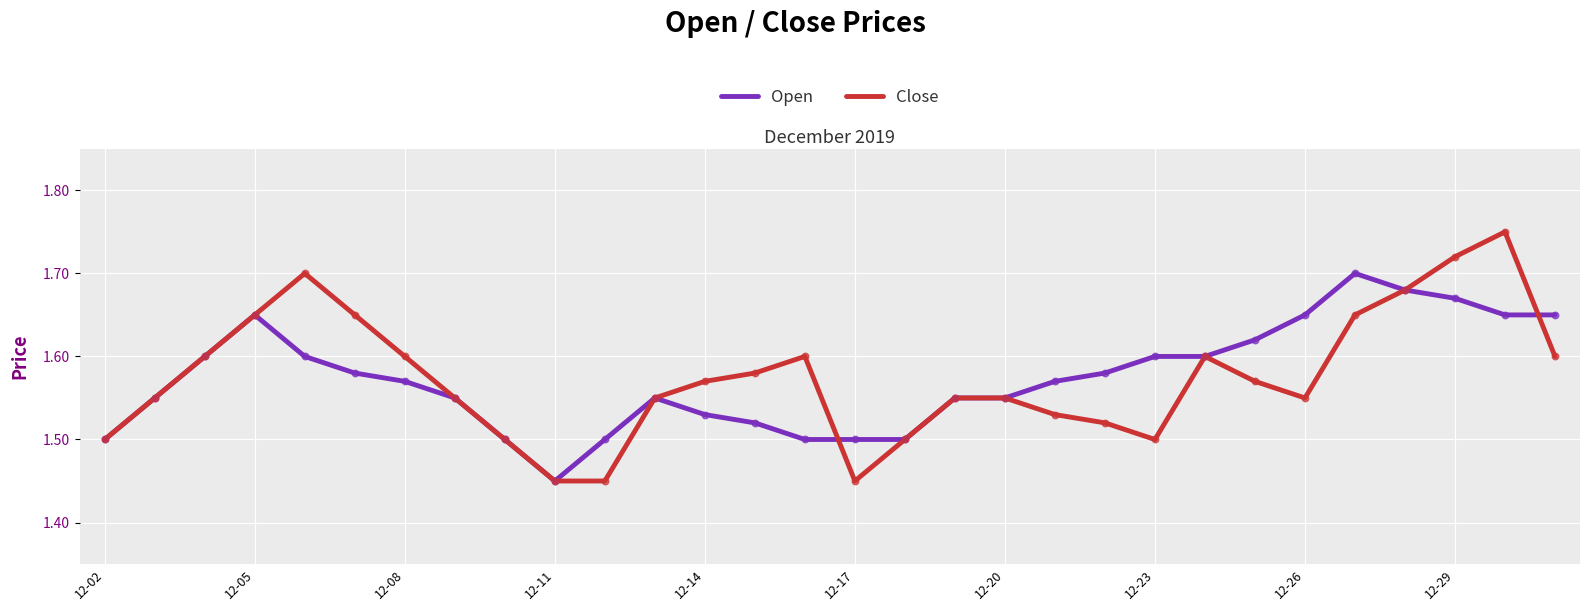

Rank the series by their maximum value, from lowest to highest.

Open, Close